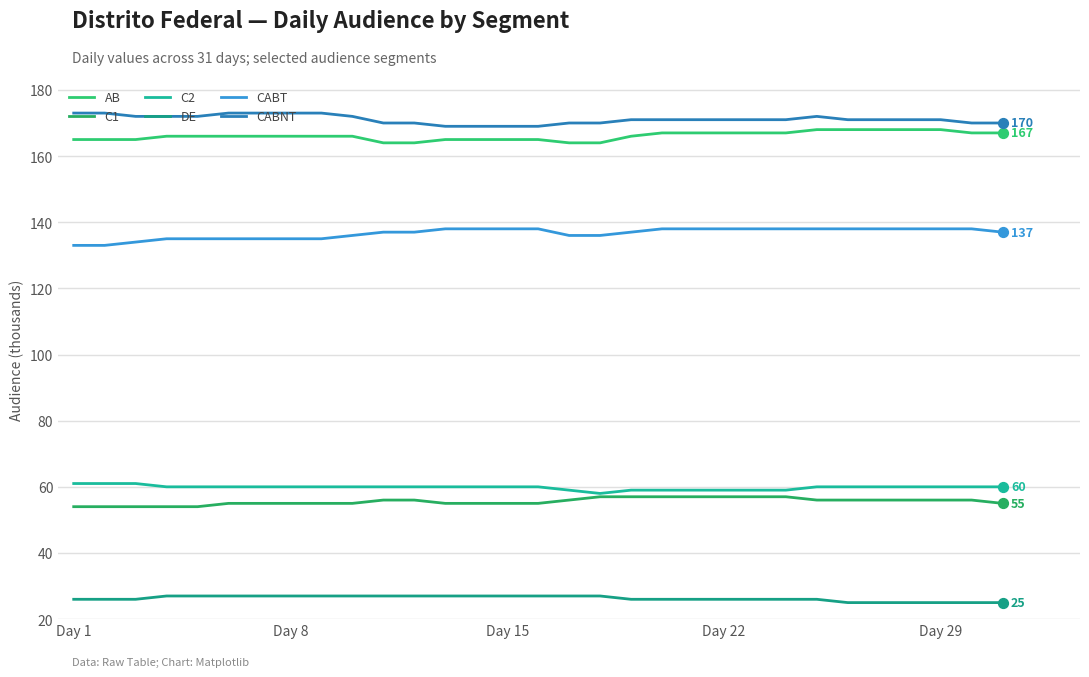

Which series has the largest total across all categories?

CABNT